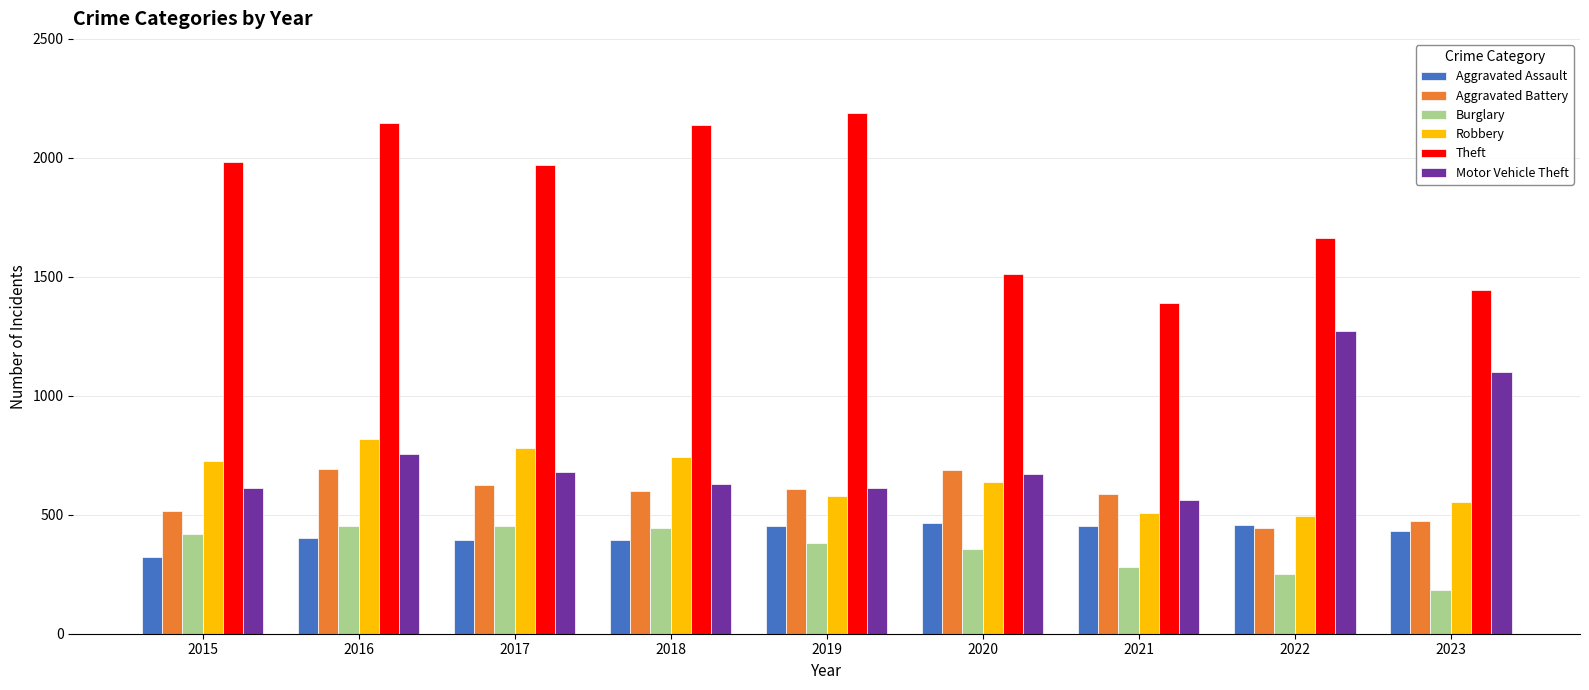

Which series has the largest total across all categories?

Theft